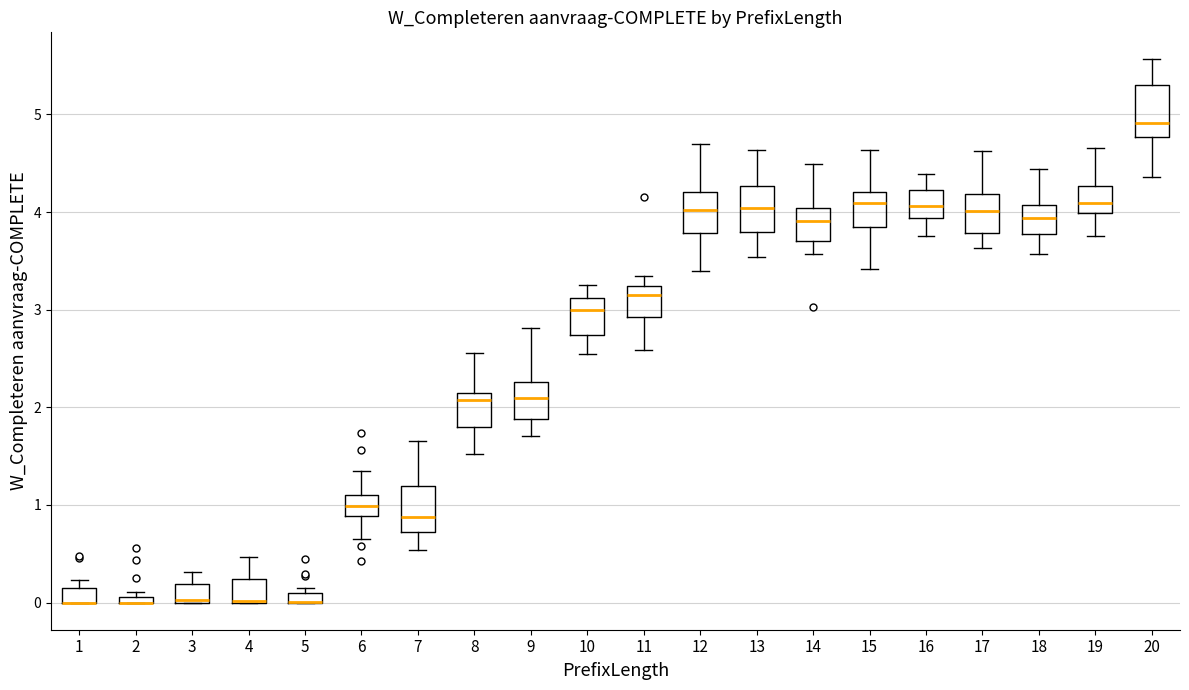

Where does the median line of the box at x = 6 sit on the y-axis? The values are not printed on the chart, so give them approximately, as read against the axis.

1.0